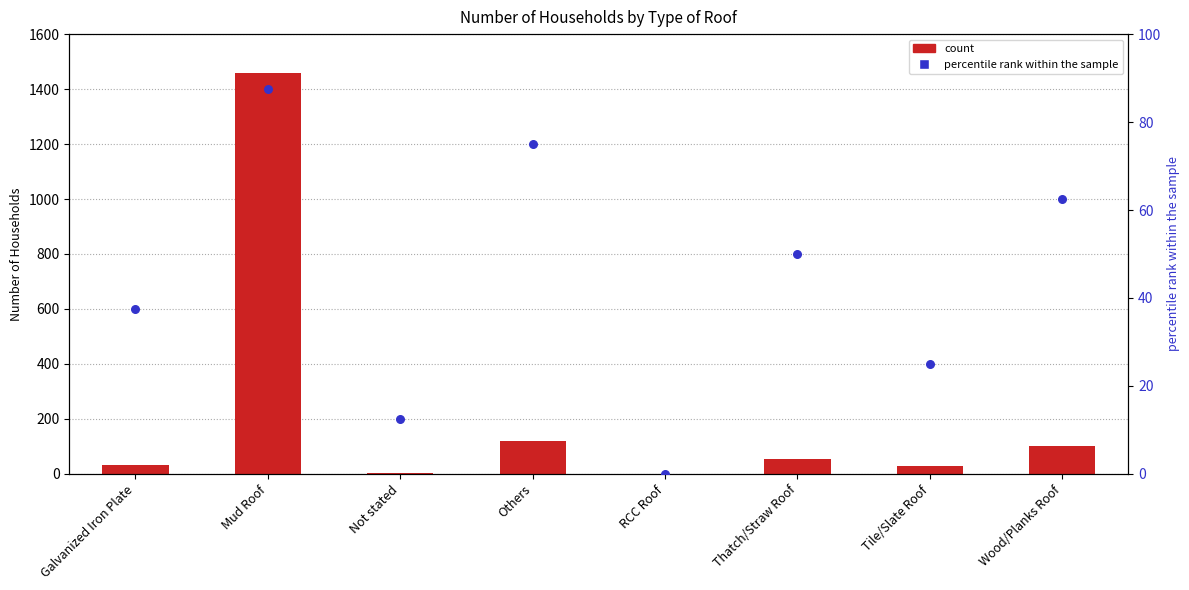

Which series has the largest Y range (max minus min)?

count